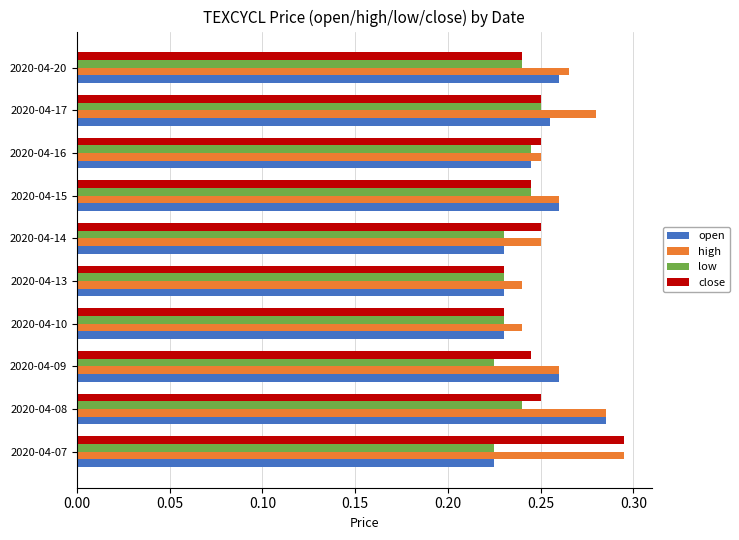

What are all the series names shown in the legend?

open, high, low, close